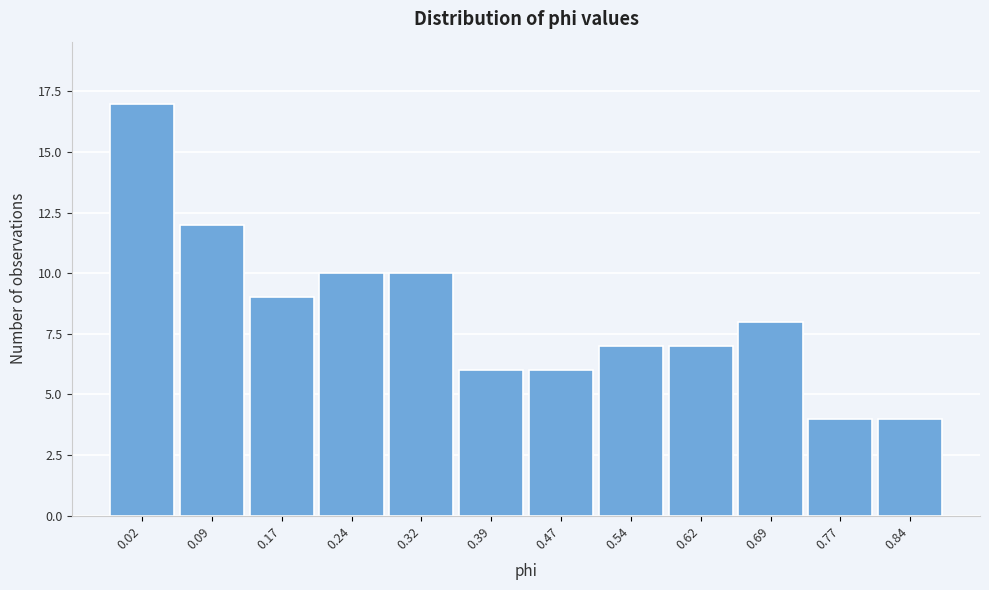

Reading right to left, extract all data points from this chart.

0.84=4	0.77=4	0.69=8	0.62=7	0.54=7	0.47=6	0.39=6	0.32=10	0.24=10	0.17=9	0.09=12	0.02=17